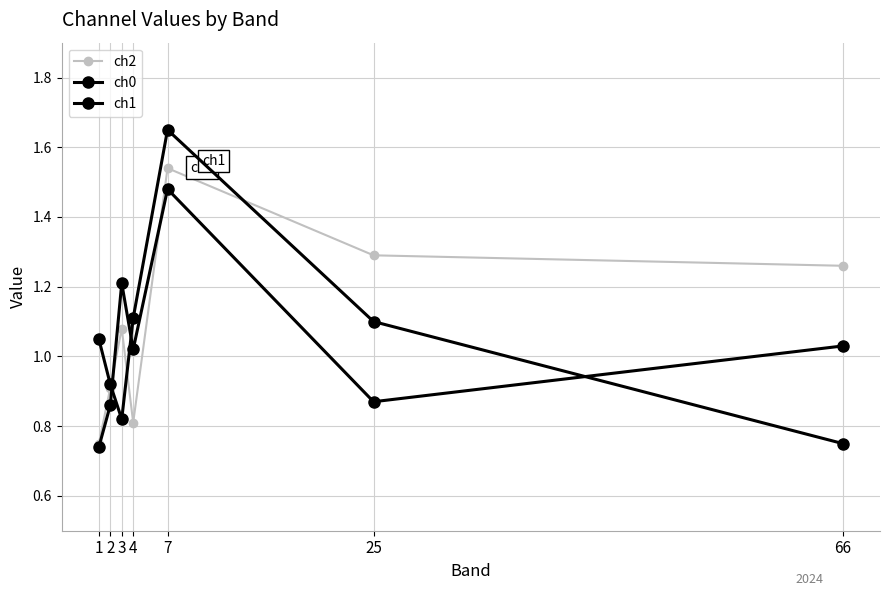

What is the value of the ch0 point at the 7th from the left?

1.0